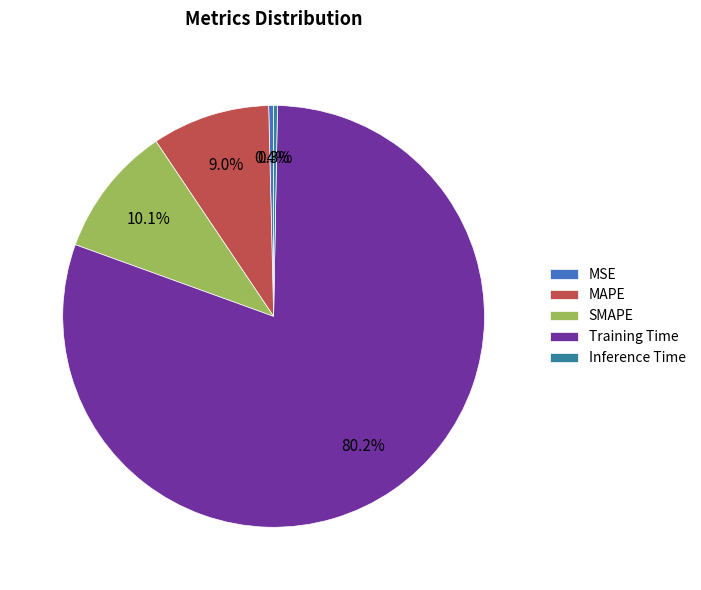

Which category has the biggest portion of the pie?

Training Time